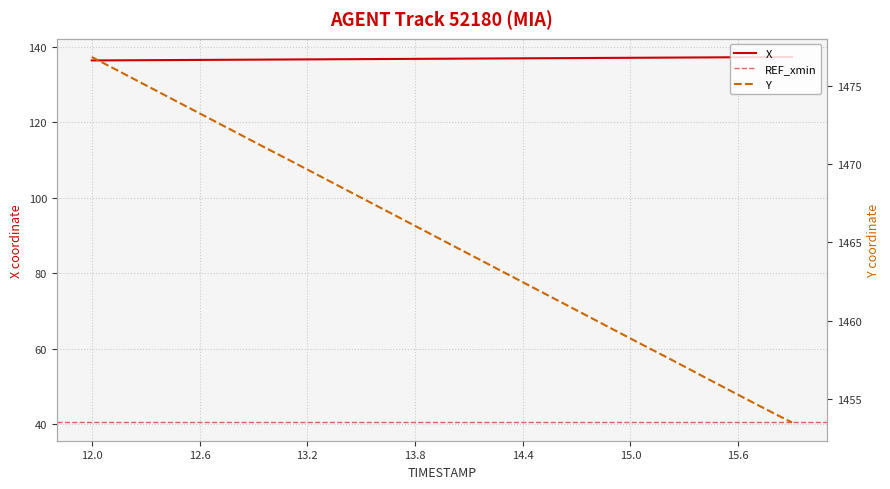

What is the smallest value displayed?

136.3